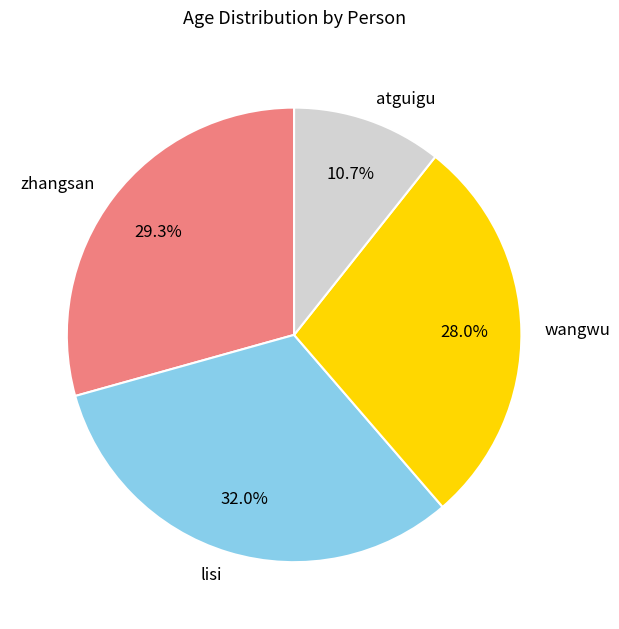

What is the ratio of the value at zhangsan to the value at lisi?

0.9